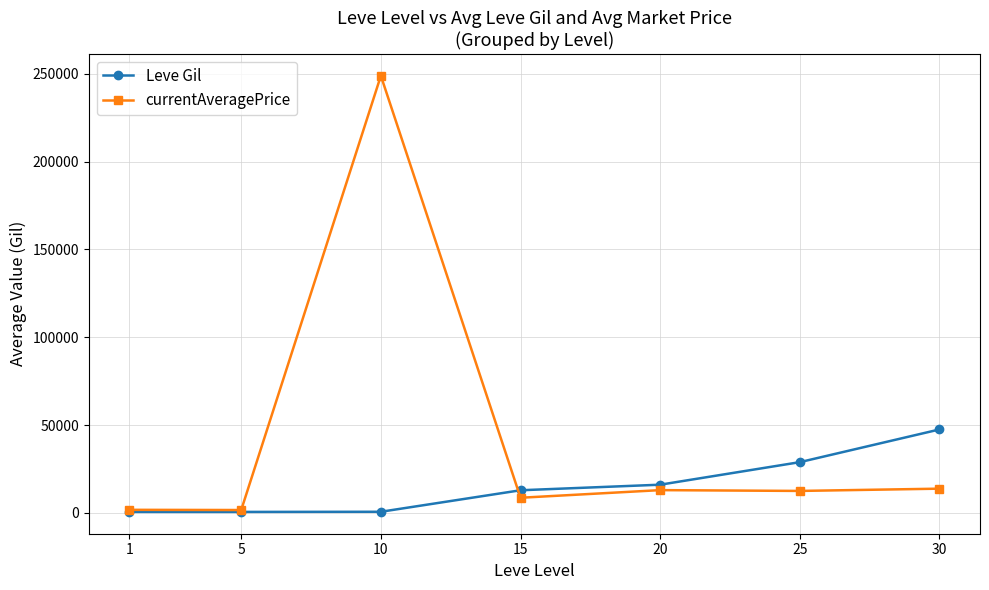

The value of currentAveragePrice at 20 is 12915.3. True or false?

True